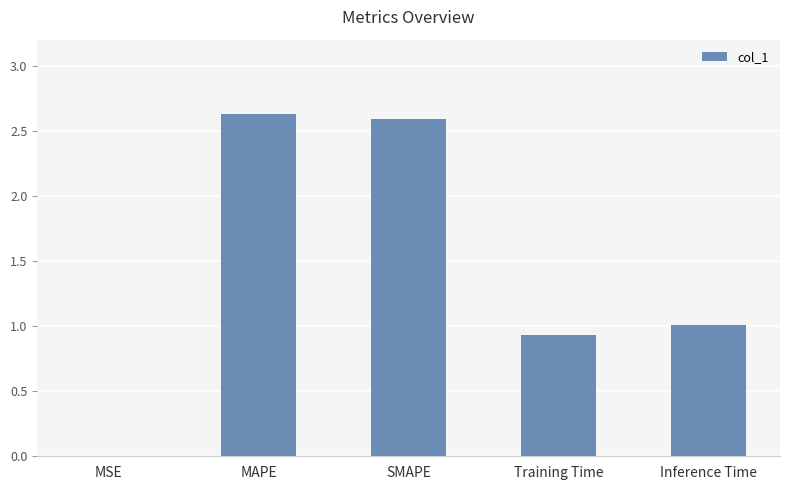

True or false: the data shows 1.0 at Inference Time.

True